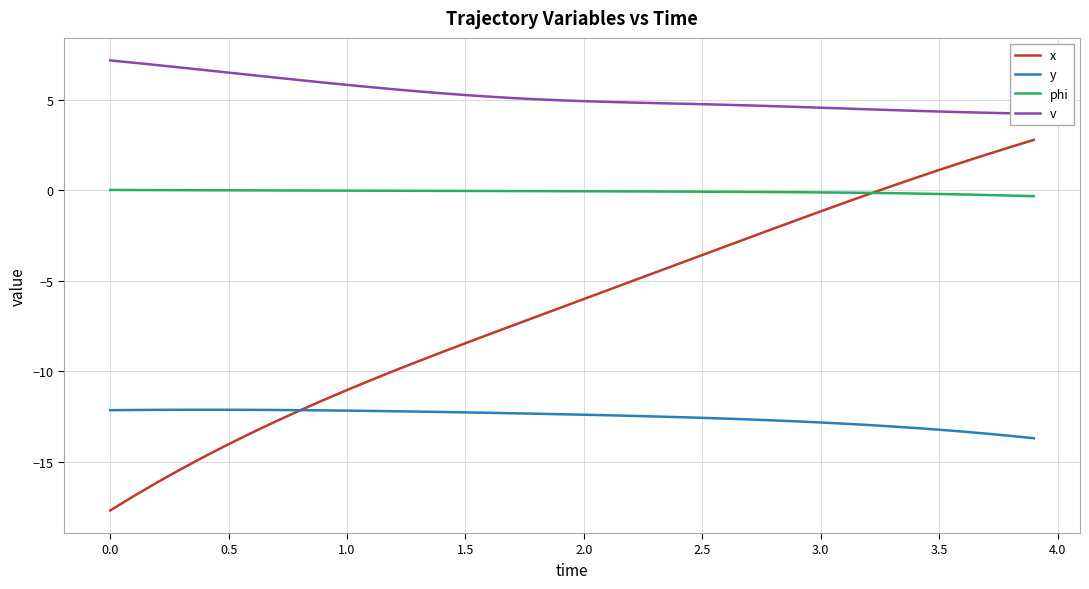

Is it true that y equals -13.2 at 3.5?

True